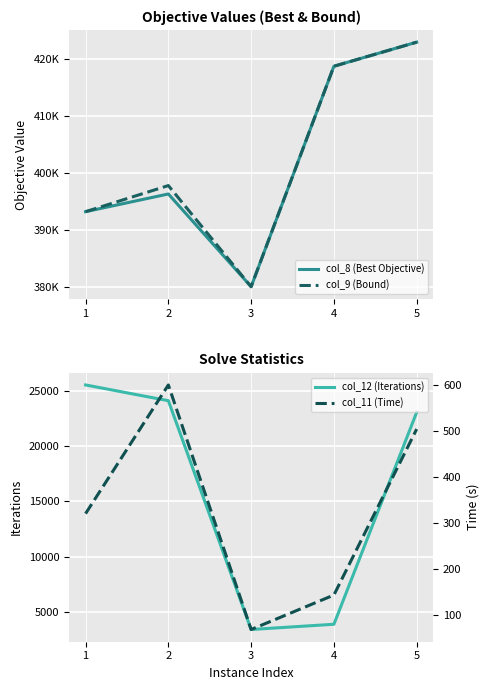

At how many categories does at least one series exceed 47591?

5